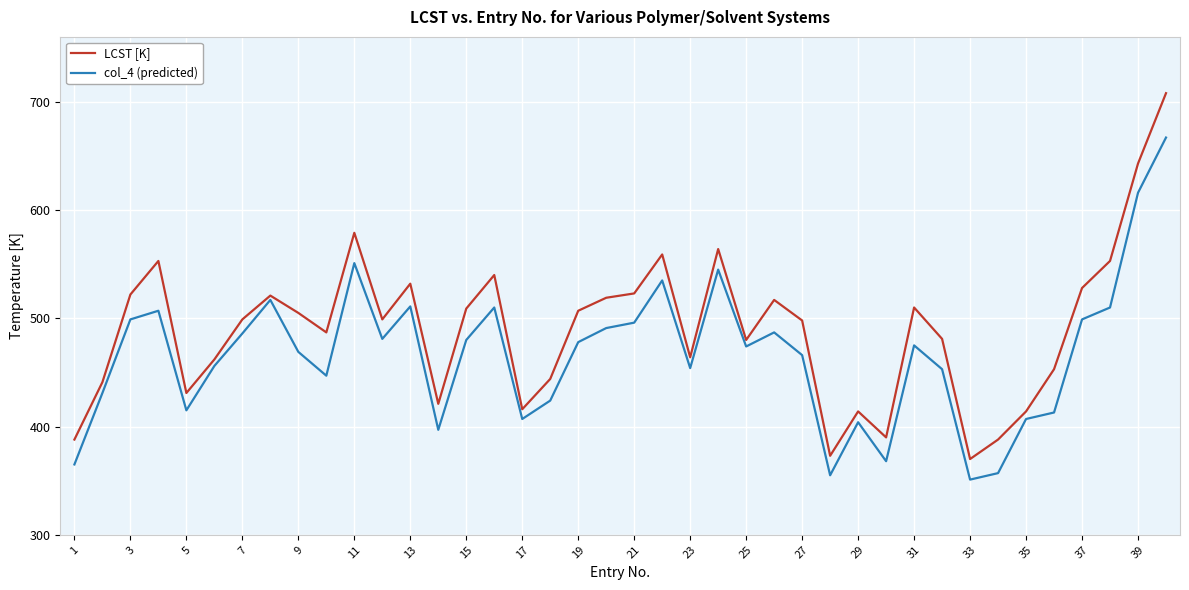

Which series has the largest range (max minus min)?

LCST [K]